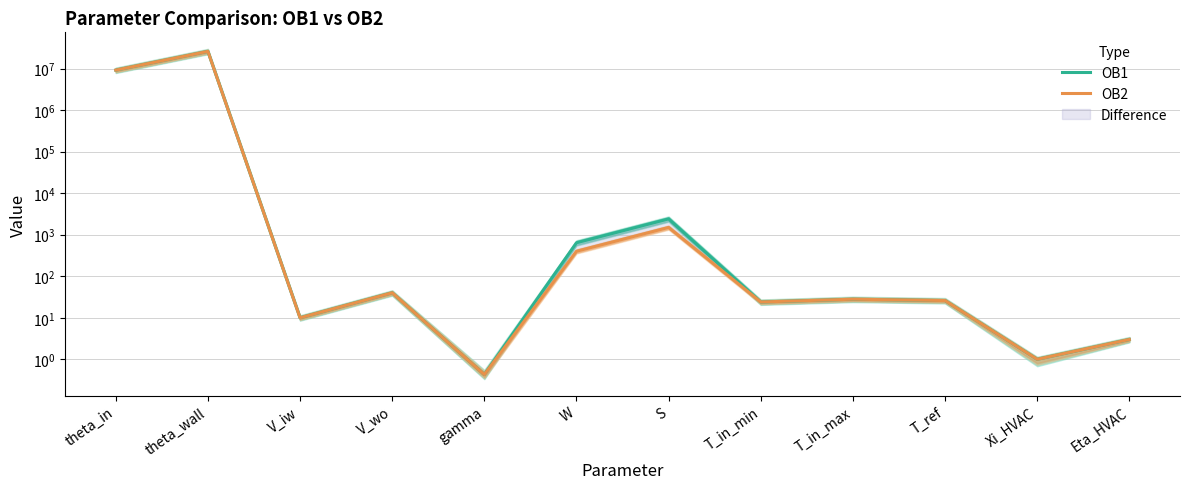

Does the chart display data point markers on the line(s)?

No